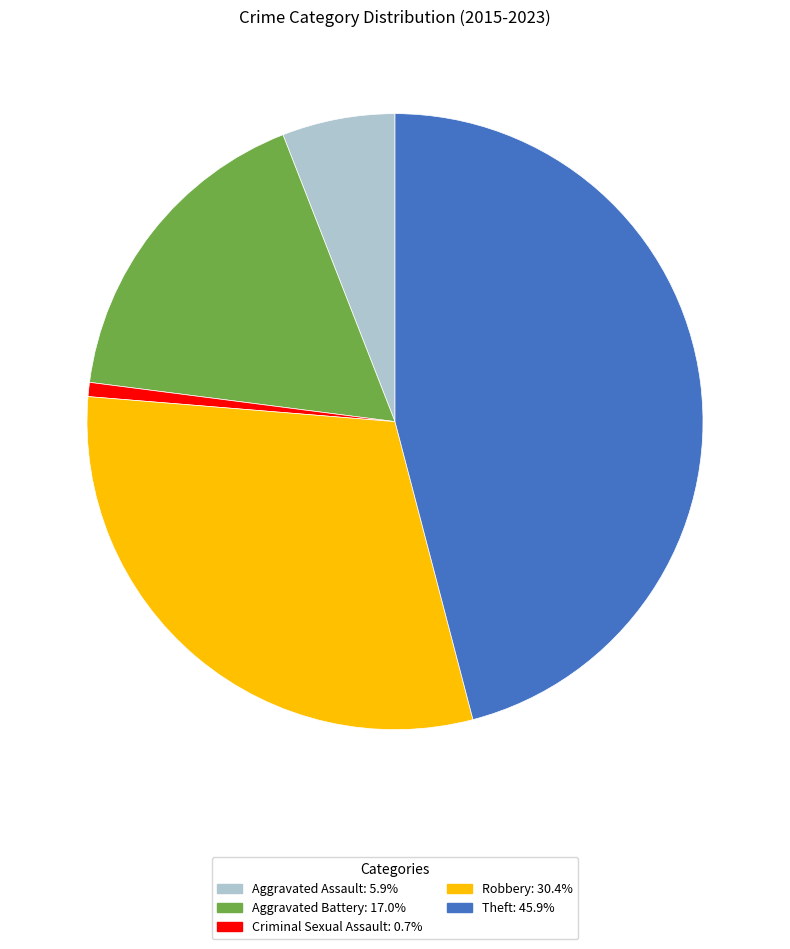

Does Criminal Sexual Assault: 0.7% account for over 50% of the chart?

No